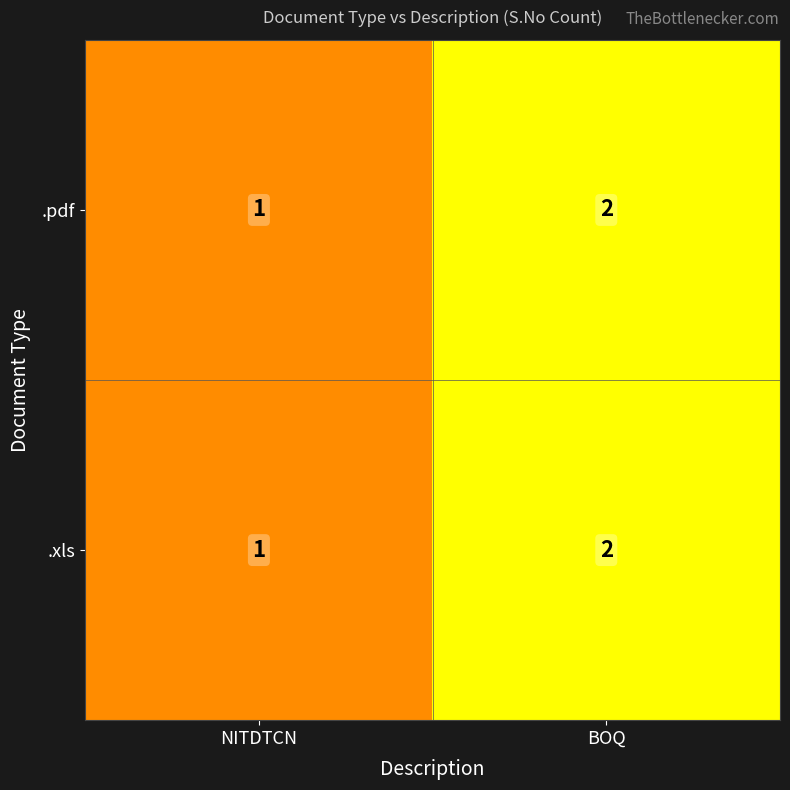

Reading left to right, list all the values displayed in this chart.

.pdf: 1	2
.xls: 1	2